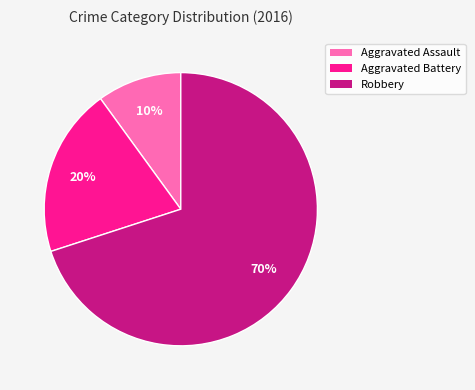

Which has a higher value, Aggravated Battery or Aggravated Assault?

Aggravated Battery